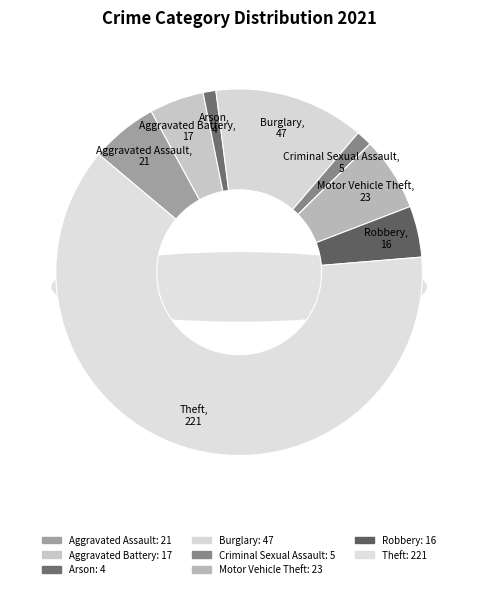

What percentage is the Aggravated Assault slice, to the nearest percent?

6%